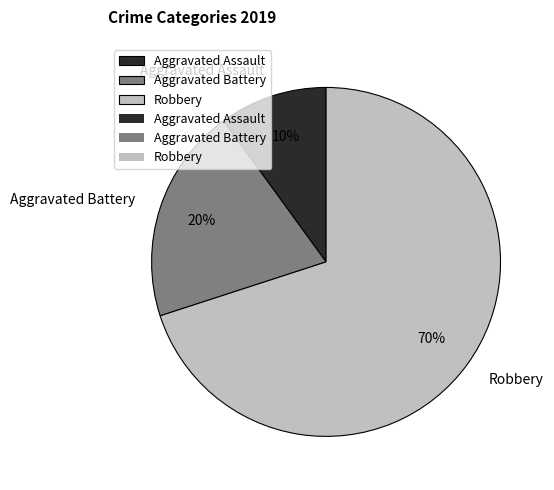

Rank the categories by value from lowest to highest.

Aggravated Assault, Aggravated Battery, Robbery